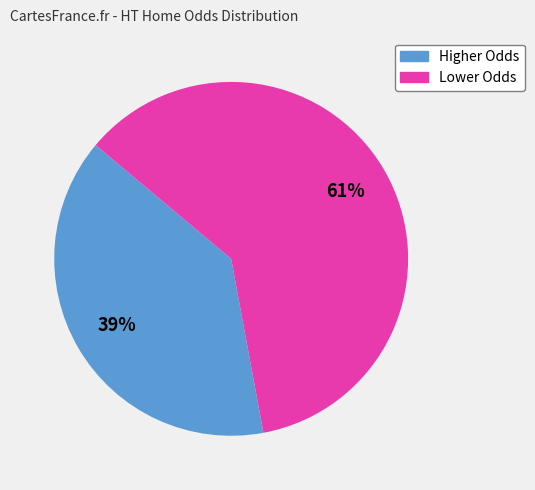

Is there any slice that represents more than half of the pie?

Yes